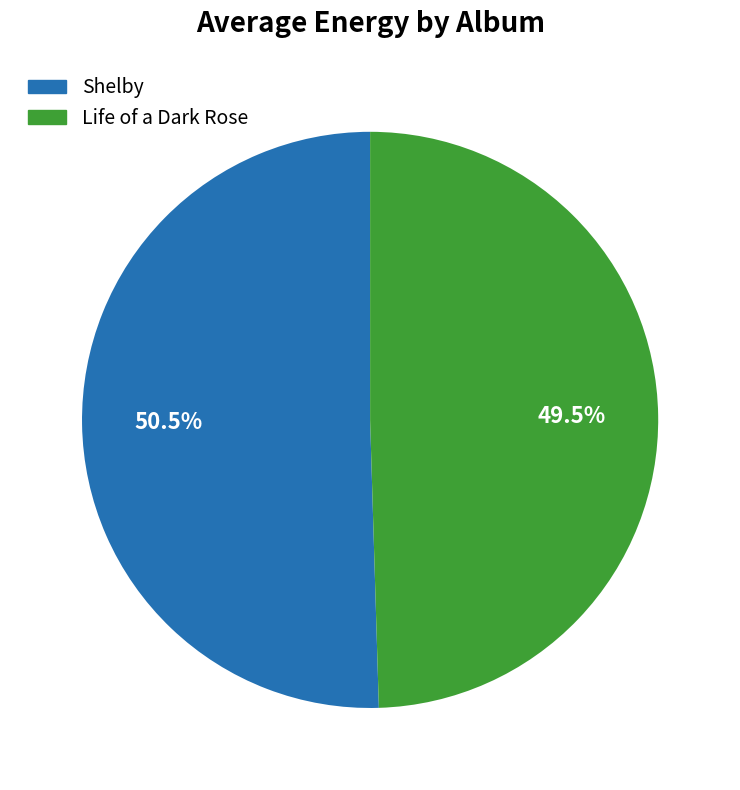

How many segments does this pie chart have?

2